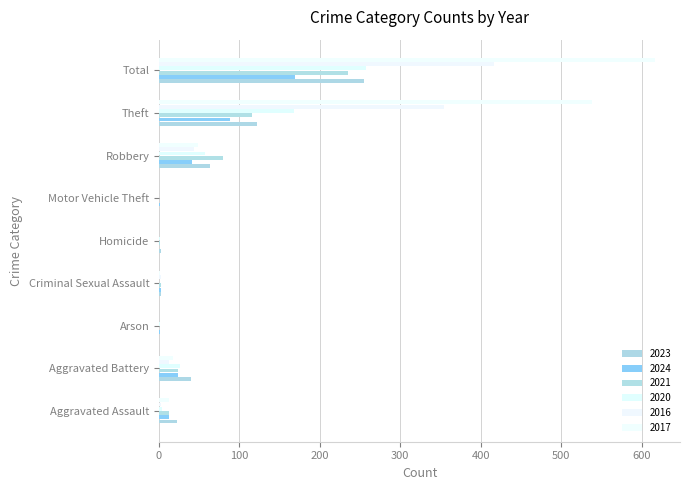

Between Aggravated Assault and Arson, which is larger?

Aggravated Assault